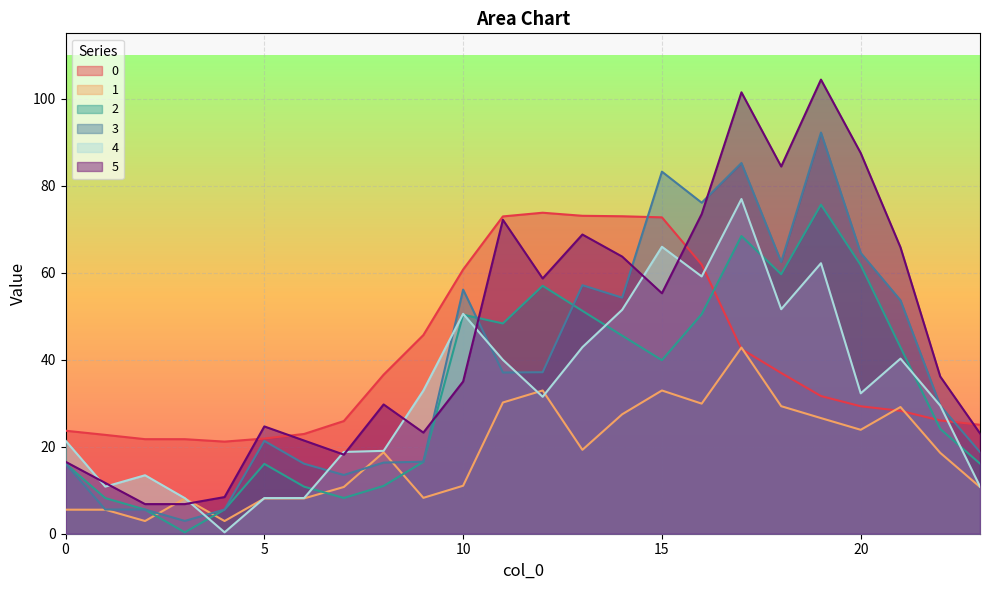

Which series has the largest total across all categories?

5